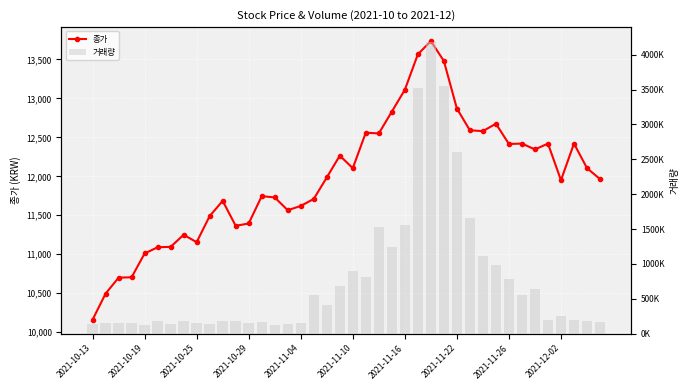

Rank the series by their average value, from lowest to highest.

종가, 거래량